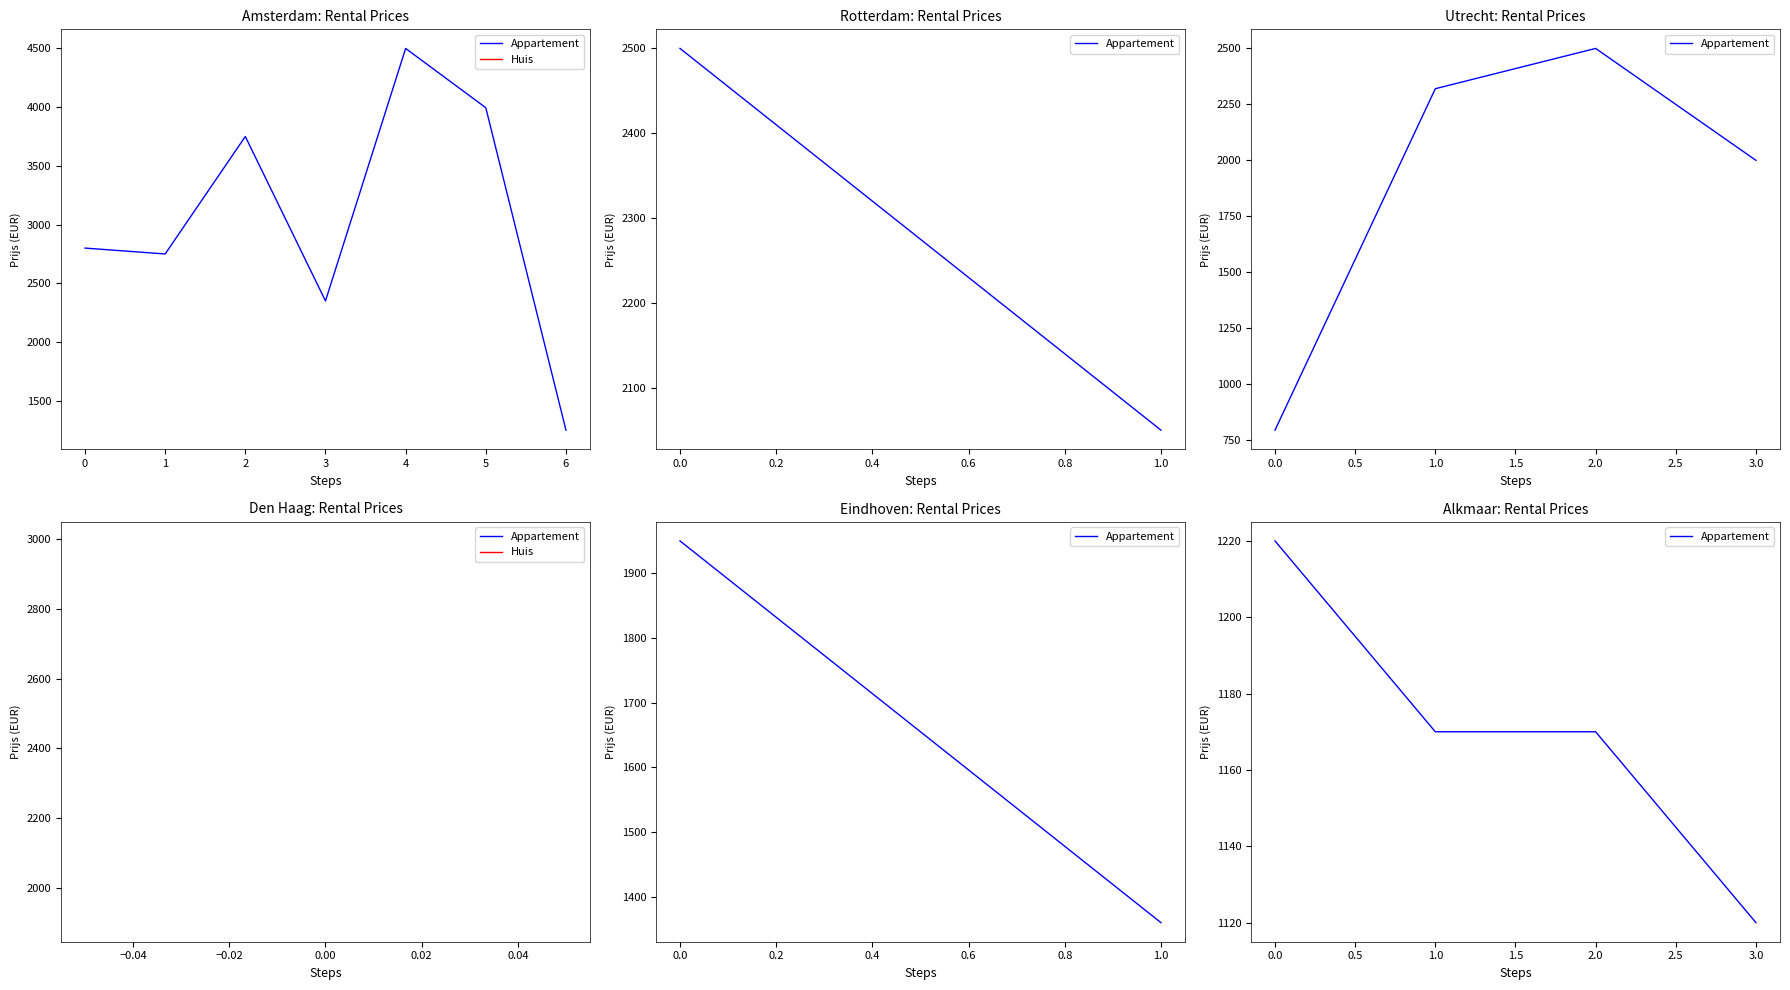

The value at 1.0 is 1899. True or false?

False